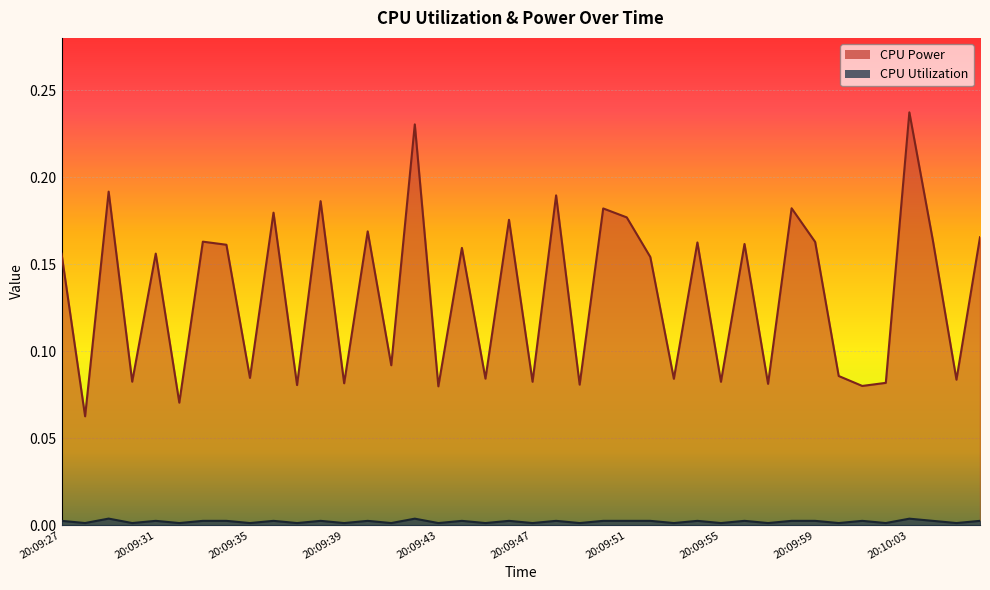

Which series has the widest spread of values?

CPU Power